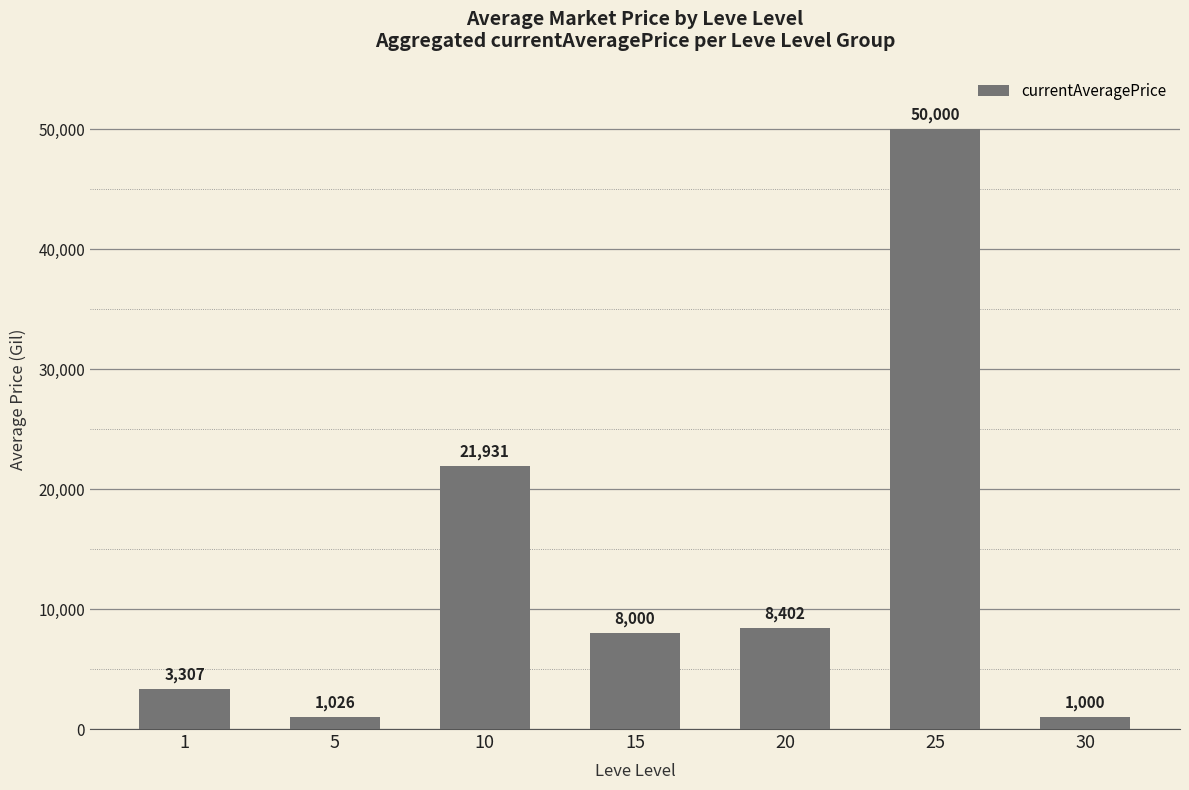

What is the sum of the values at 25 and 30?

51000.0